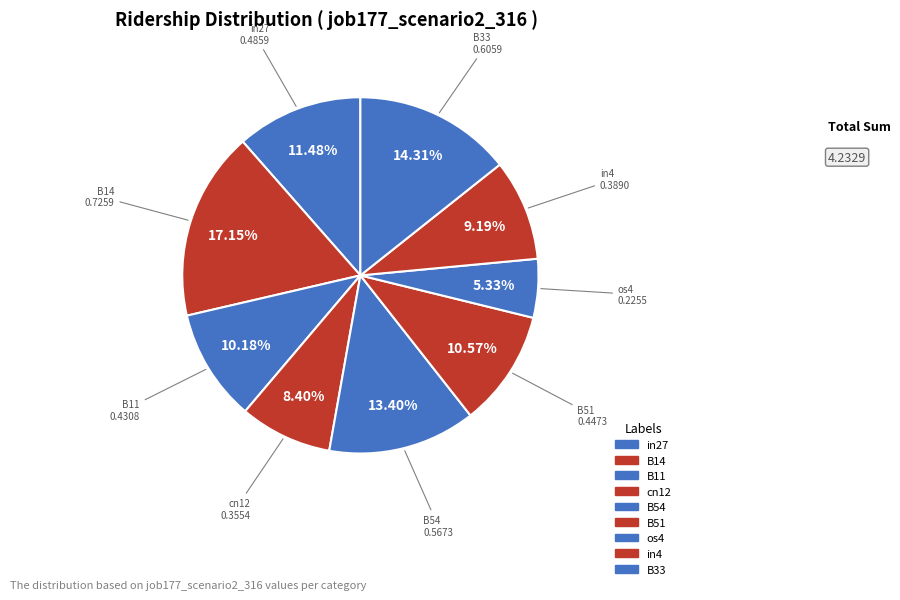

What is the smallest slice in the pie chart?

os4